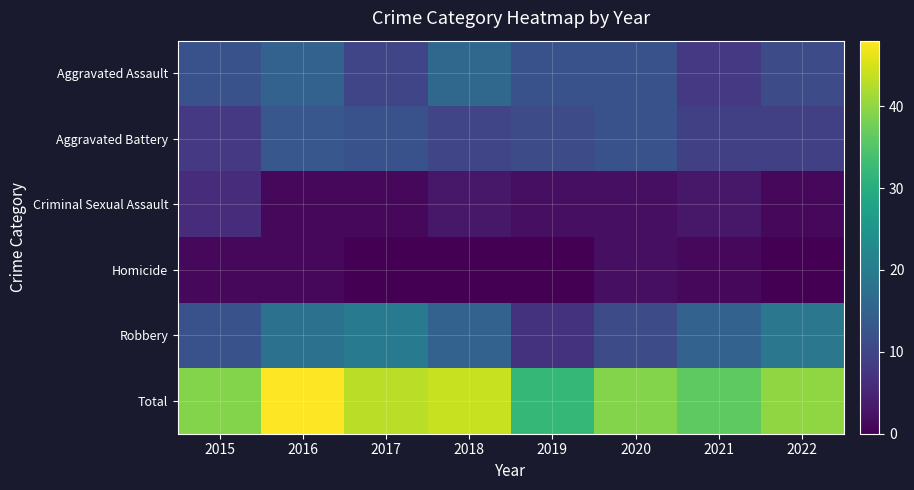

Reading right to left, extract all data points from this chart.

Aggravated Assault: 2022=11	2021=8	2020=12	2019=12	2018=16	2017=10	2016=15	2015=12
Aggravated Battery: 2022=9	2021=9	2020=12	2019=11	2018=10	2017=12	2016=13	2015=8
Criminal Sexual Assault: 2022=1	2021=3	2020=2	2019=2	2018=3	2017=1	2016=1	2015=6
Homicide: 2022=0	2021=1	2020=2	2019=0	2018=0	2017=0	2016=1	2015=1
Robbery: 2022=19	2021=15	2020=11	2019=7	2018=15	2017=20	2016=18	2015=12
Total: 2022=40	2021=36	2020=39	2019=32	2018=44	2017=43	2016=48	2015=39